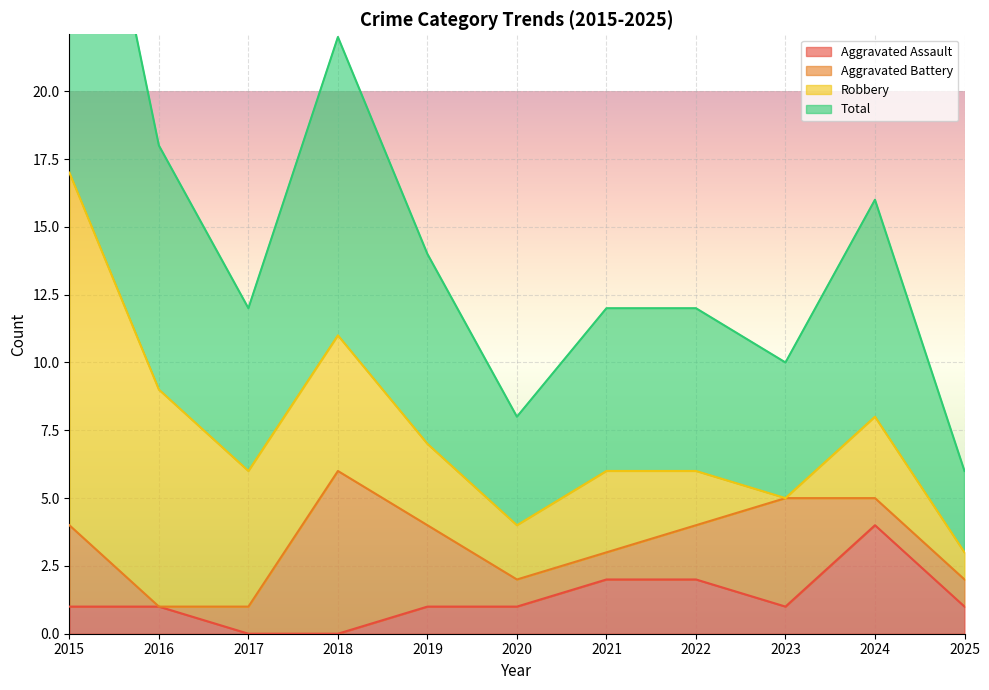

True or false: Aggravated Assault has a value of 1 at 2025.

True